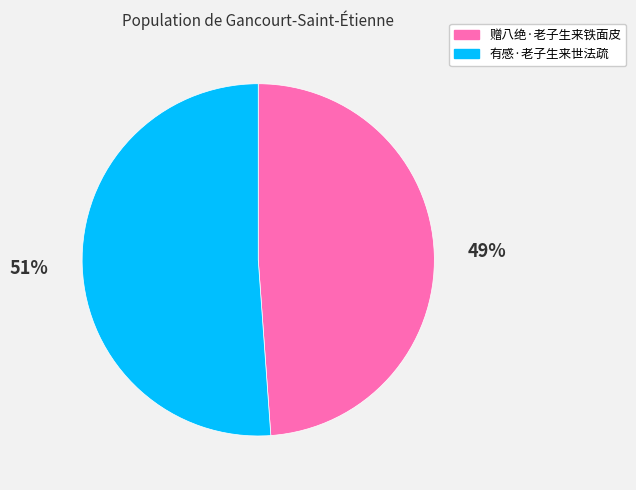

Combined, do 有感·老子生来世法疏 and 赠八绝·老子生来铁面皮 account for over 50%?

Yes